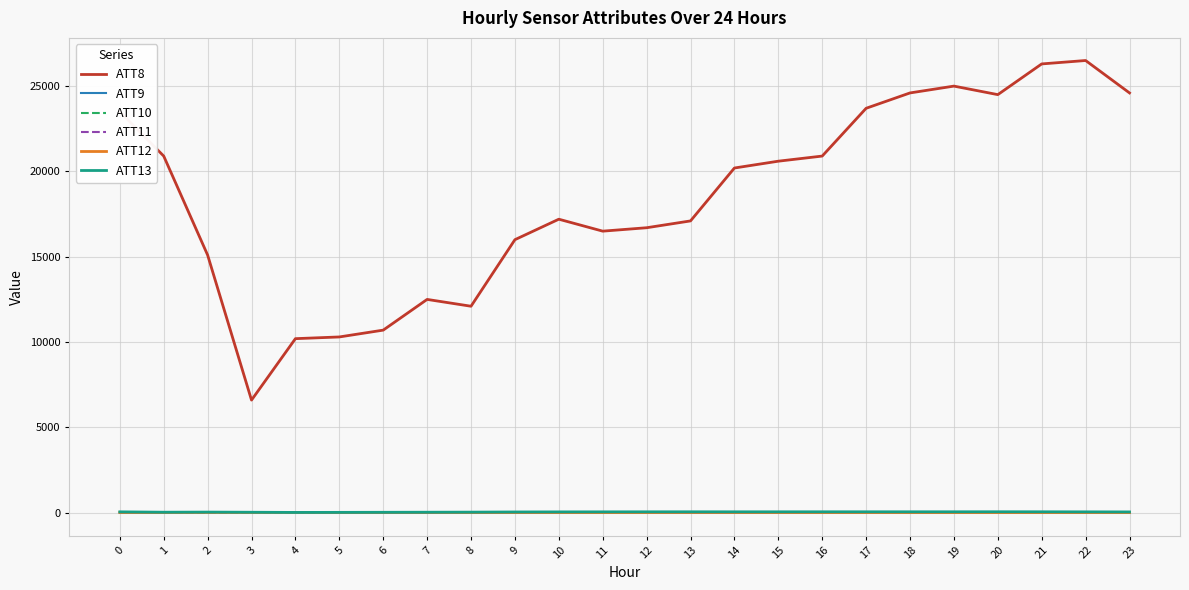

Which series has the largest total across all categories?

ATT8